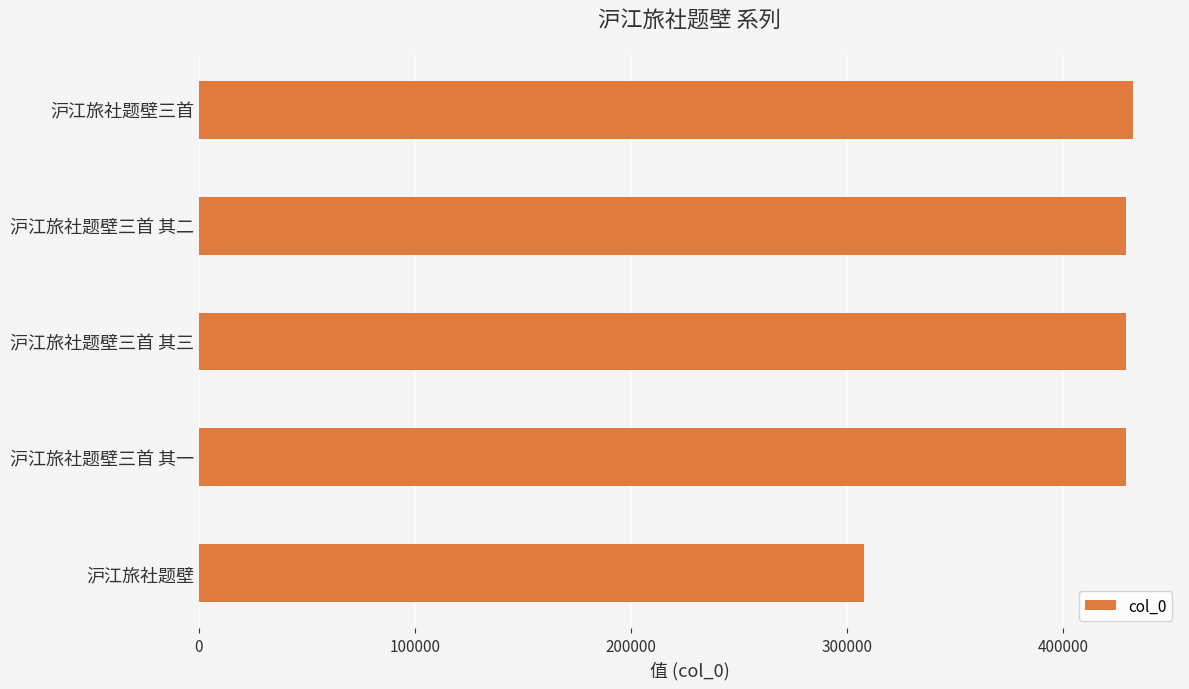

True or false: the data shows 428863 at 沪江旅社题壁三首 其二.

True